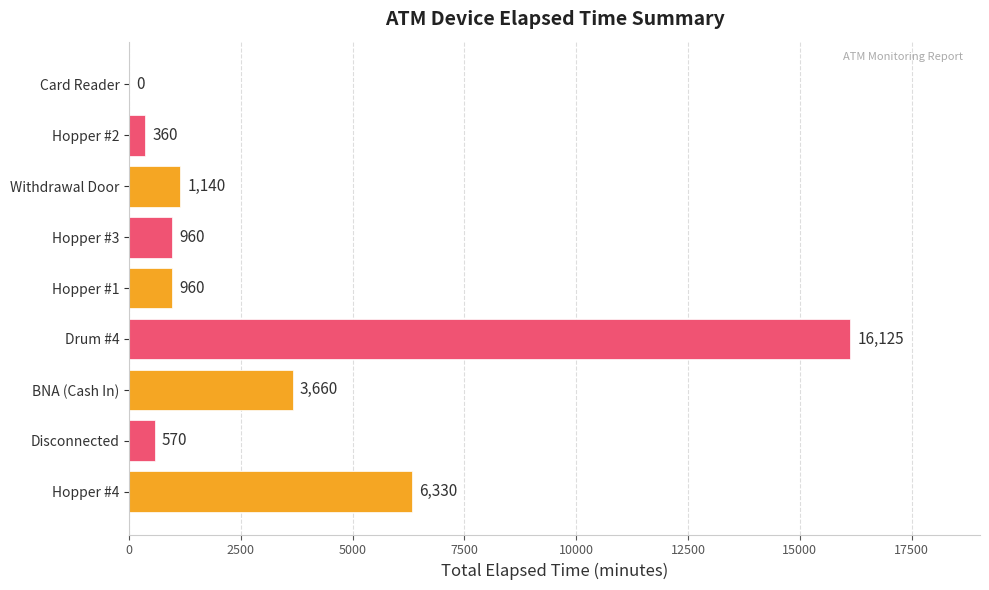

How many values are above zero?

8